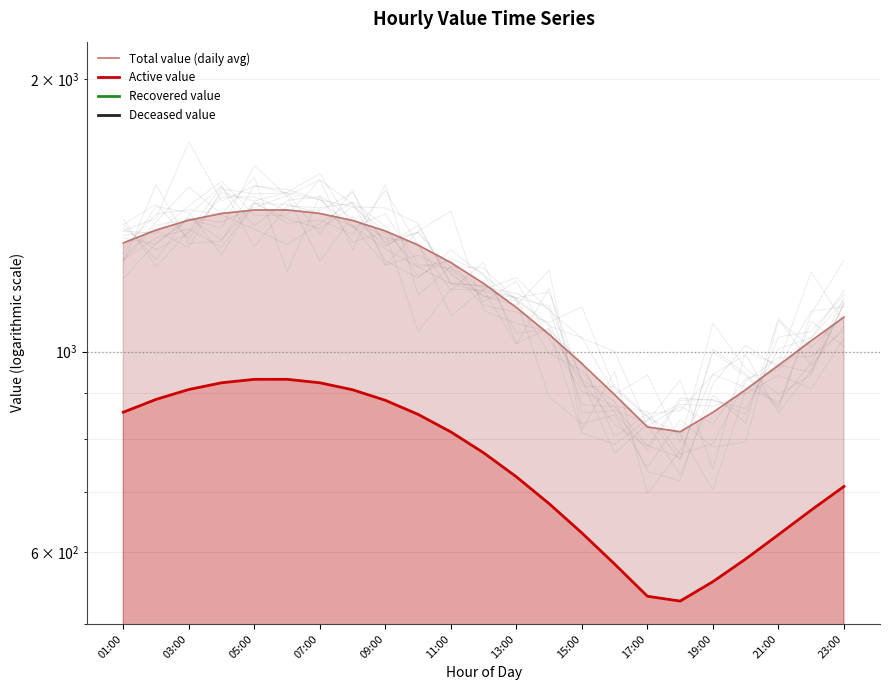

What is the difference between the maximum and second lowest values in the Recovered value series?

152.0